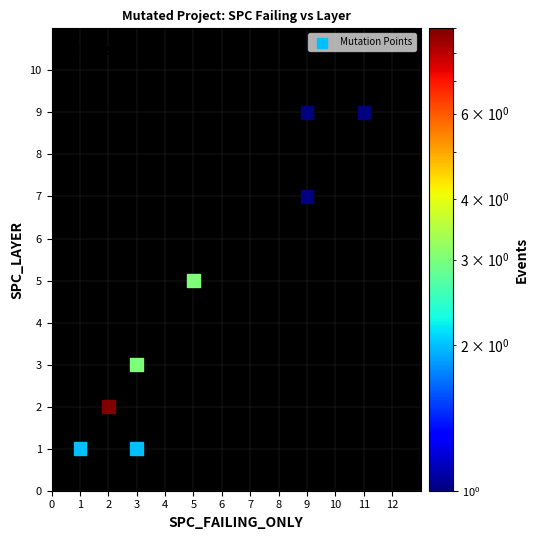

What is the average Y value?

5